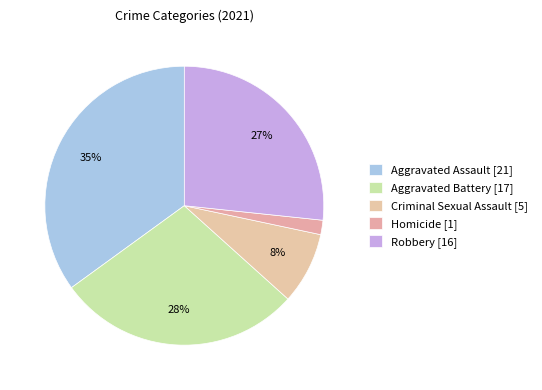

The Criminal Sexual Assault slice represents 1% of the pie. True or false?

False